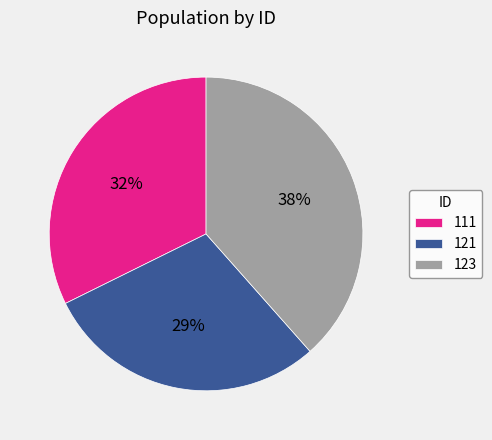

What is the largest slice in the pie chart?

123